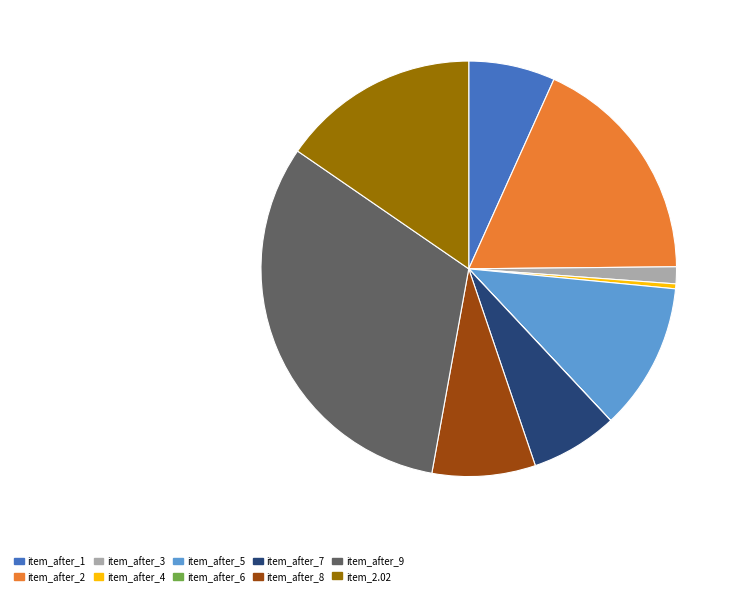

Is it true that item_after_2 is 27% of the pie?

False